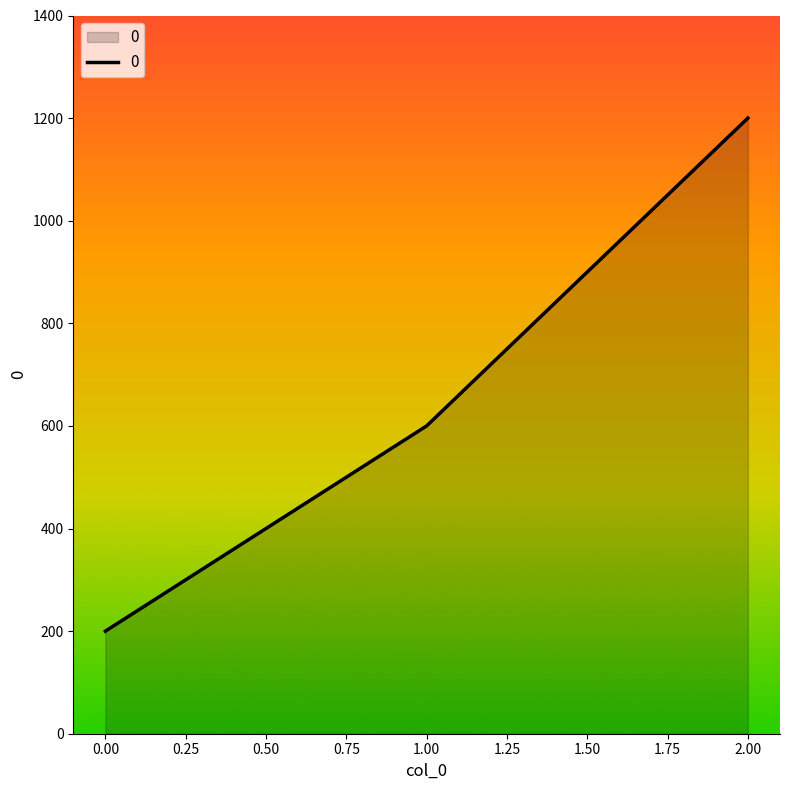

Count the number of data series in this chart.

1